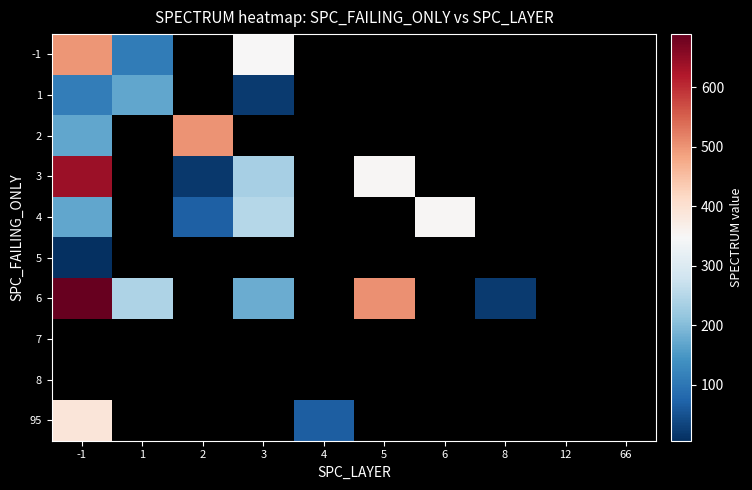

Which has a higher value, 5 or 1?

1